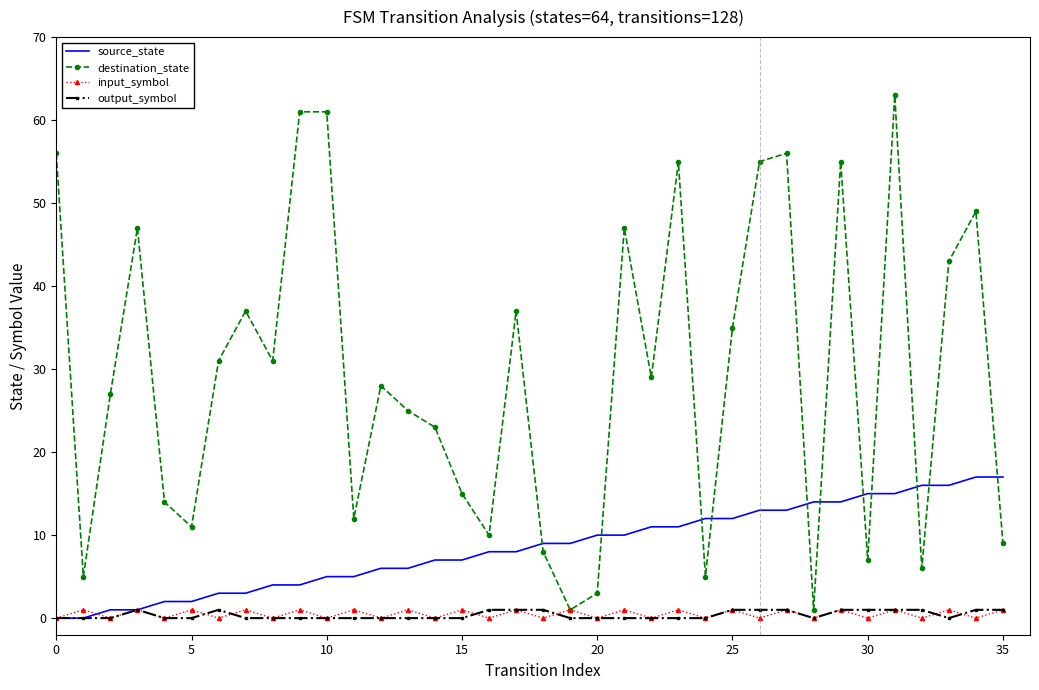

What is the highest value of the destination_state series?

63